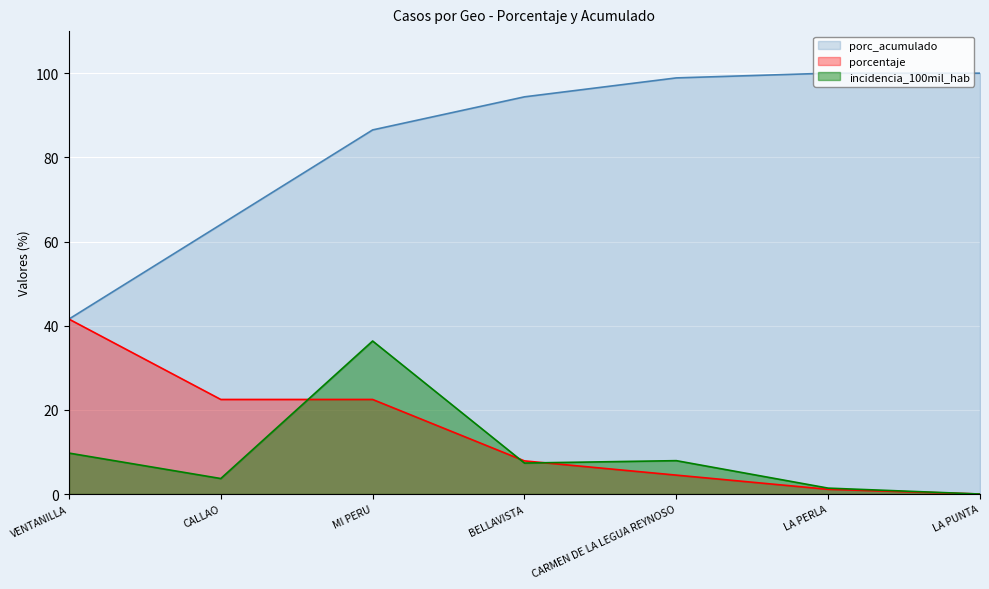

What is the highest value of the incidencia_100mil_hab series?

36.4